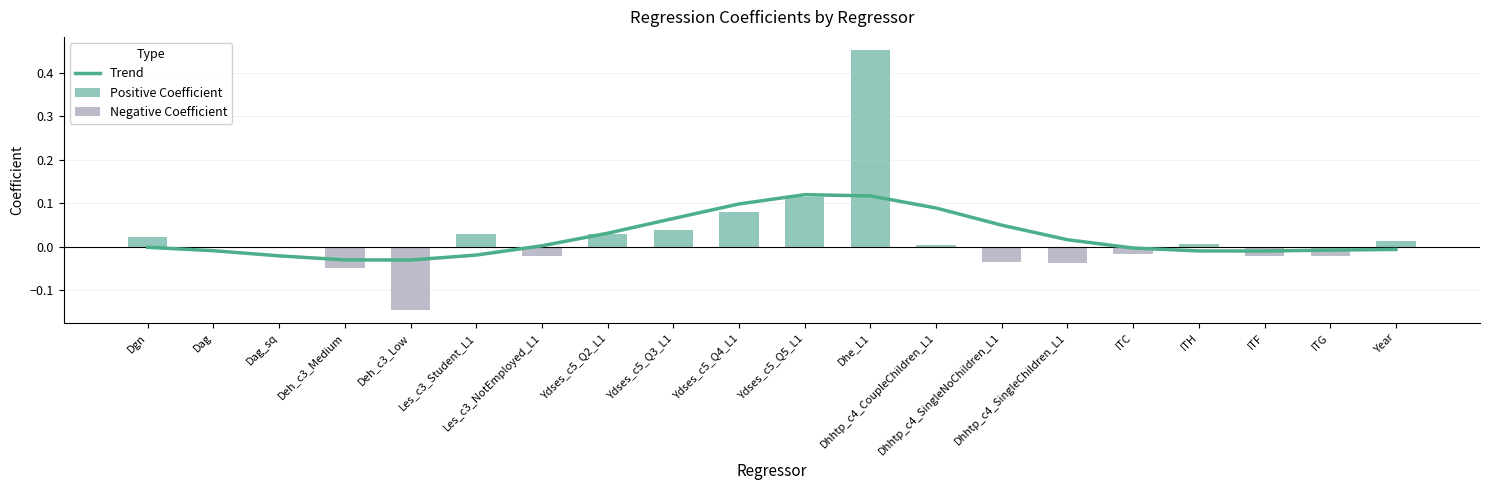

Is it true that the value at Dag is -0.0?

False